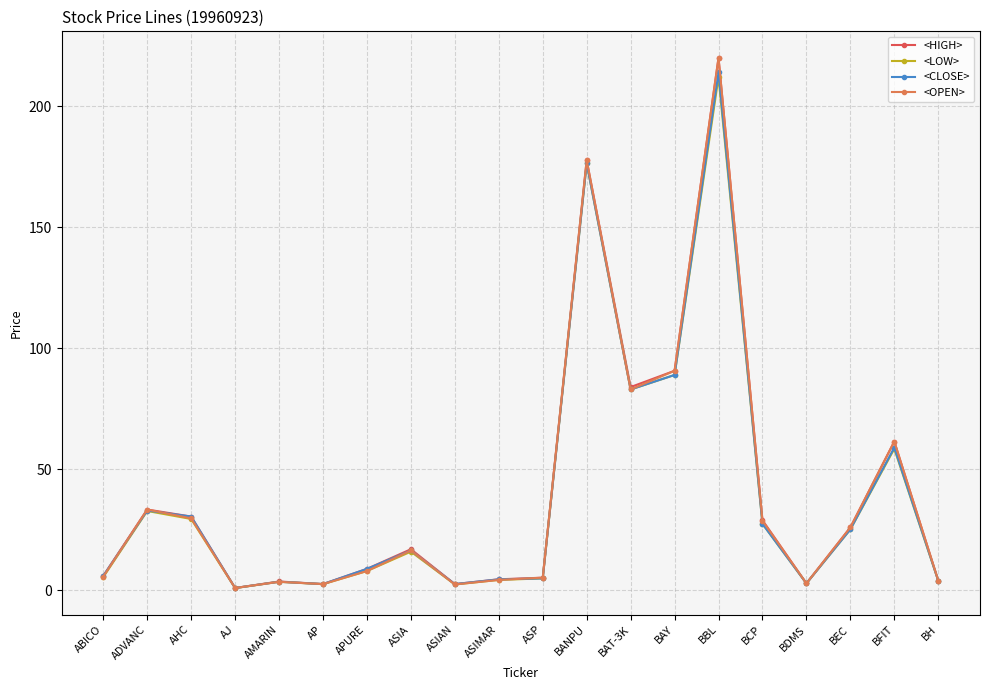

What value does the <HIGH> series have at BCP?

29.0